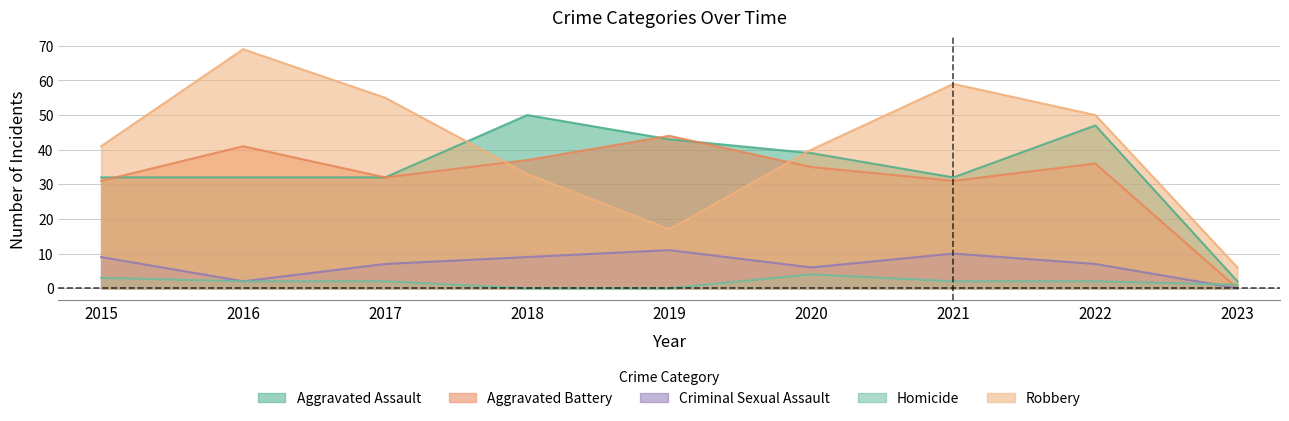

What is the sum of the Homicide values at 2022 and 2018?

2